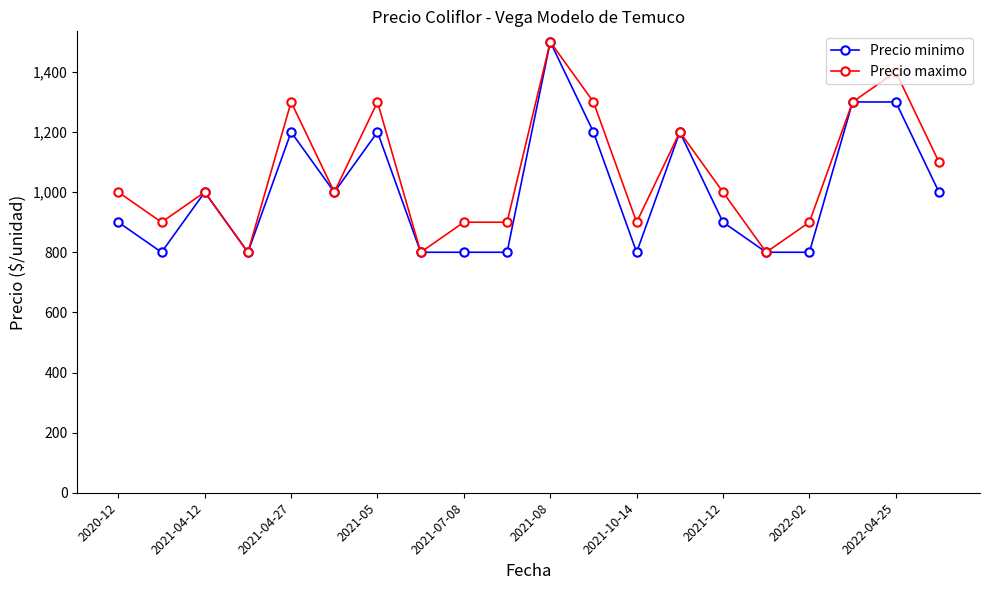

What is the value of the Precio maximo point at the 10th from the left?

900